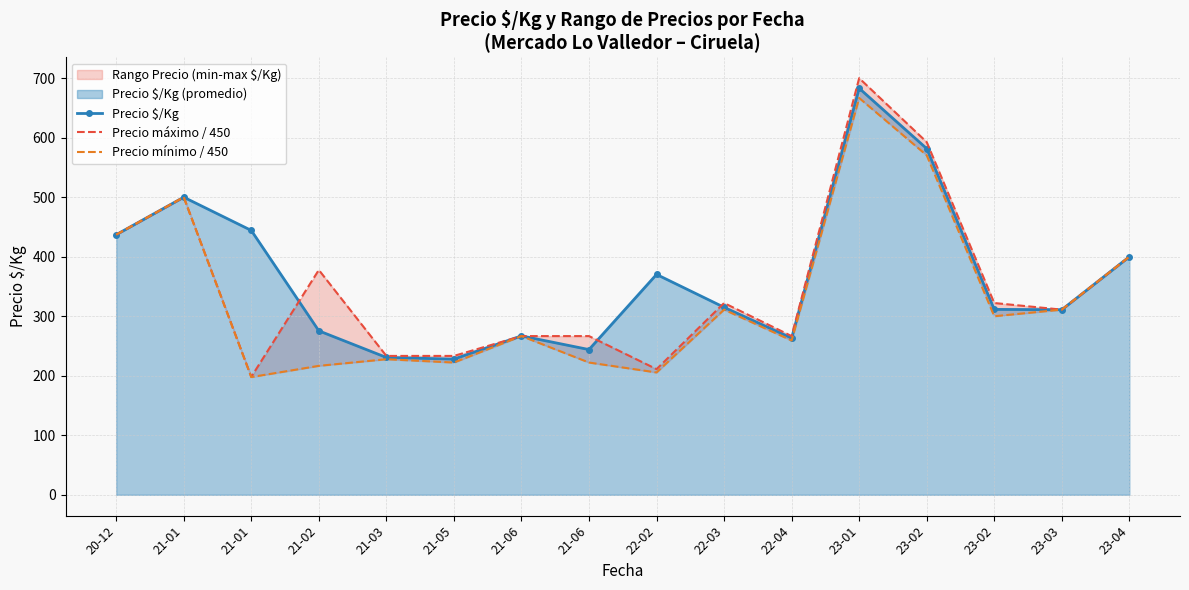

Which series ends up on top after the final intersection of Precio $/Kg and Precio mínimo / 450?

Precio mínimo / 450